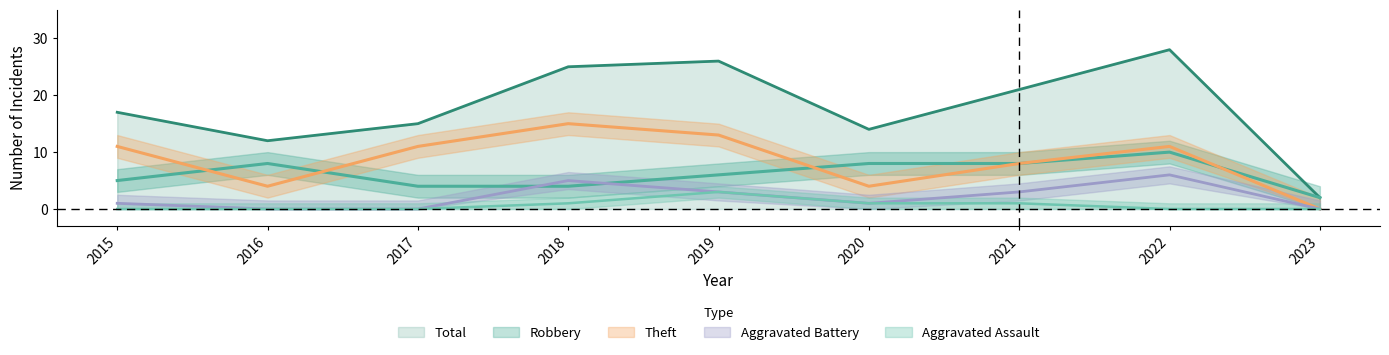

True or false: Aggravated Assault and Aggravated Battery cross at least once.

False